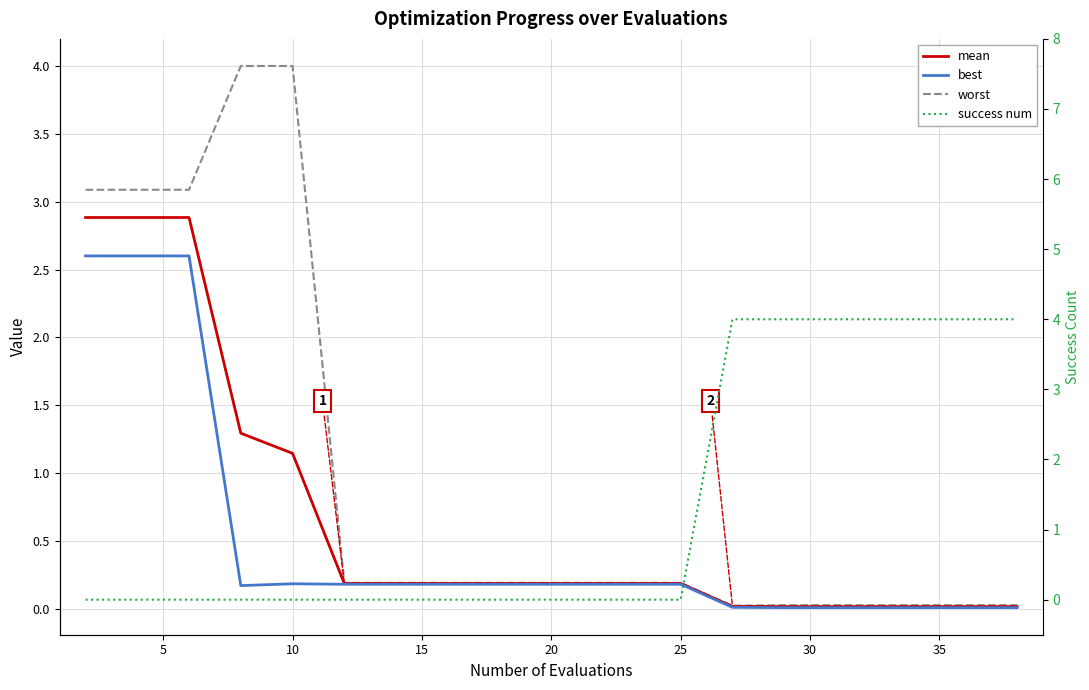

At how many categories does at least one series exceed 2?

12